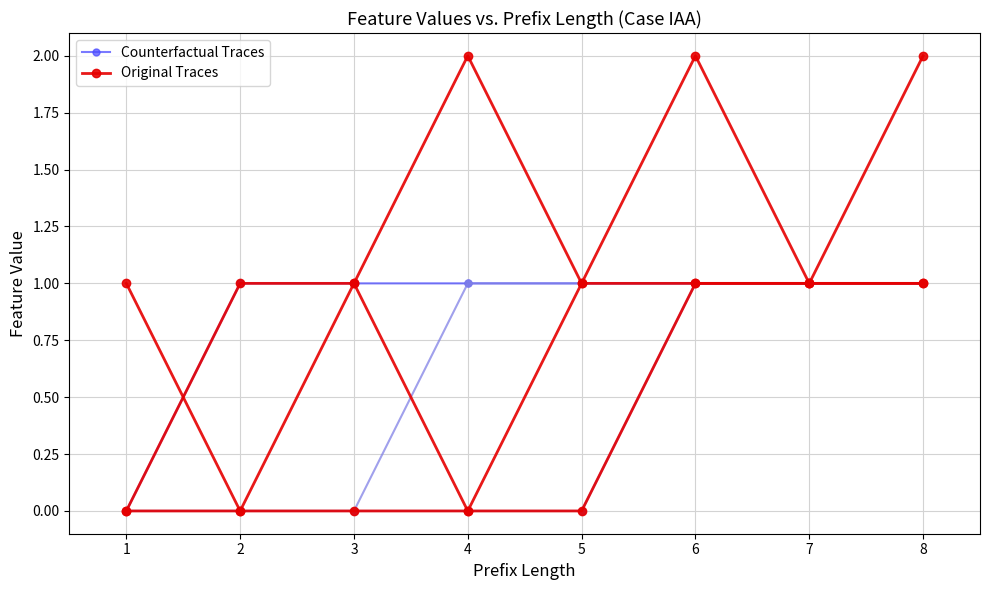

True or false: Counterfactual Traces has a value of 1 at 4.

True